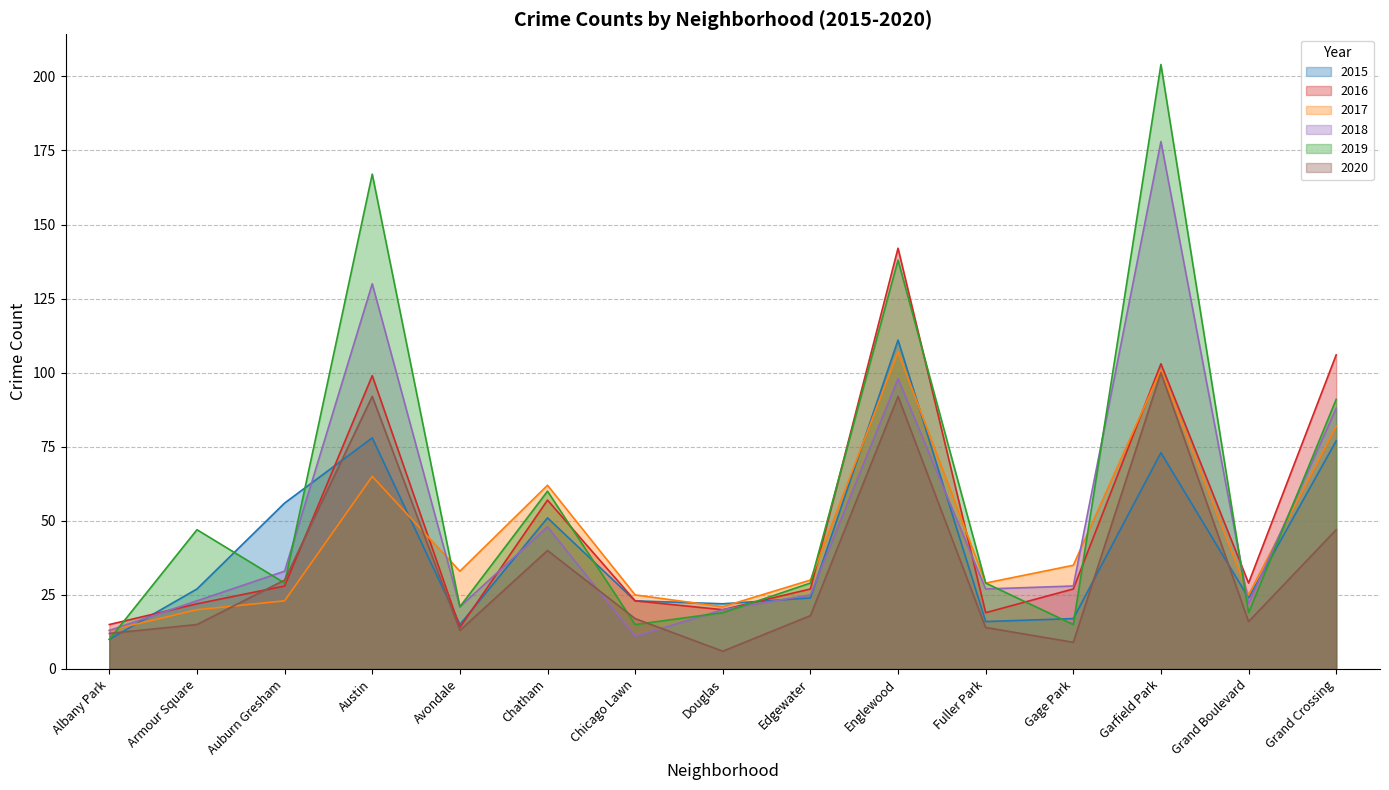

True or false: 2020 has more than 0 points higher than both neighbors.

True